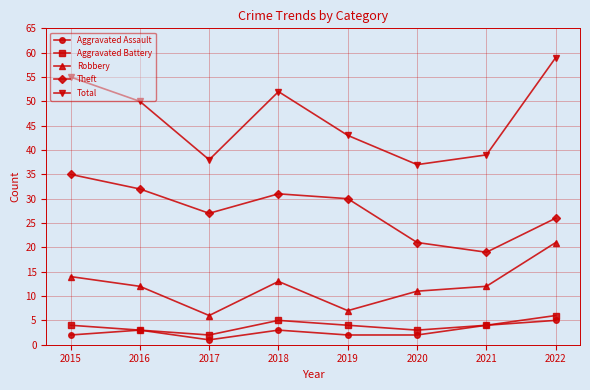

Reading right to left, list all the values displayed in this chart.

Aggravated Assault: 5	4	2	2	3	1	3	2
Aggravated Battery: 6	4	3	4	5	2	3	4
Robbery: 21	12	11	7	13	6	12	14
Theft: 26	19	21	30	31	27	32	35
Total: 59	39	37	43	52	38	50	55